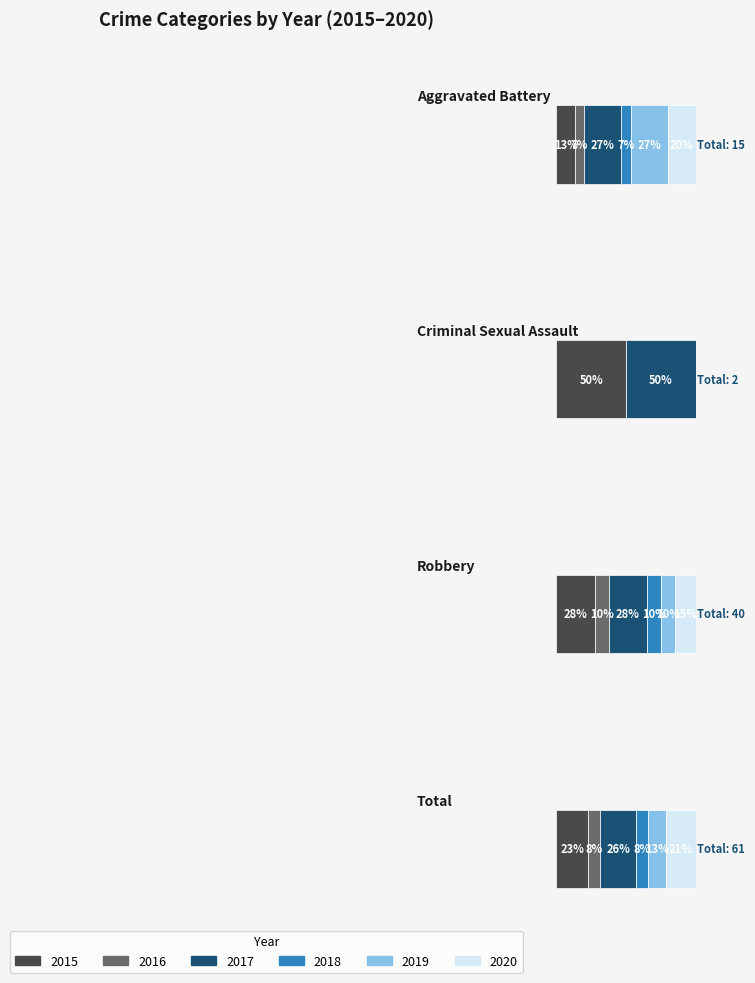

How many bars are there in total?

24